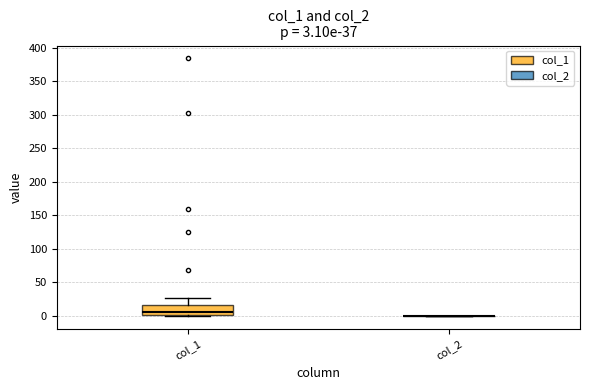

Comparing the boxes themselves (not the whiskers), which one is the tallest?

col_1